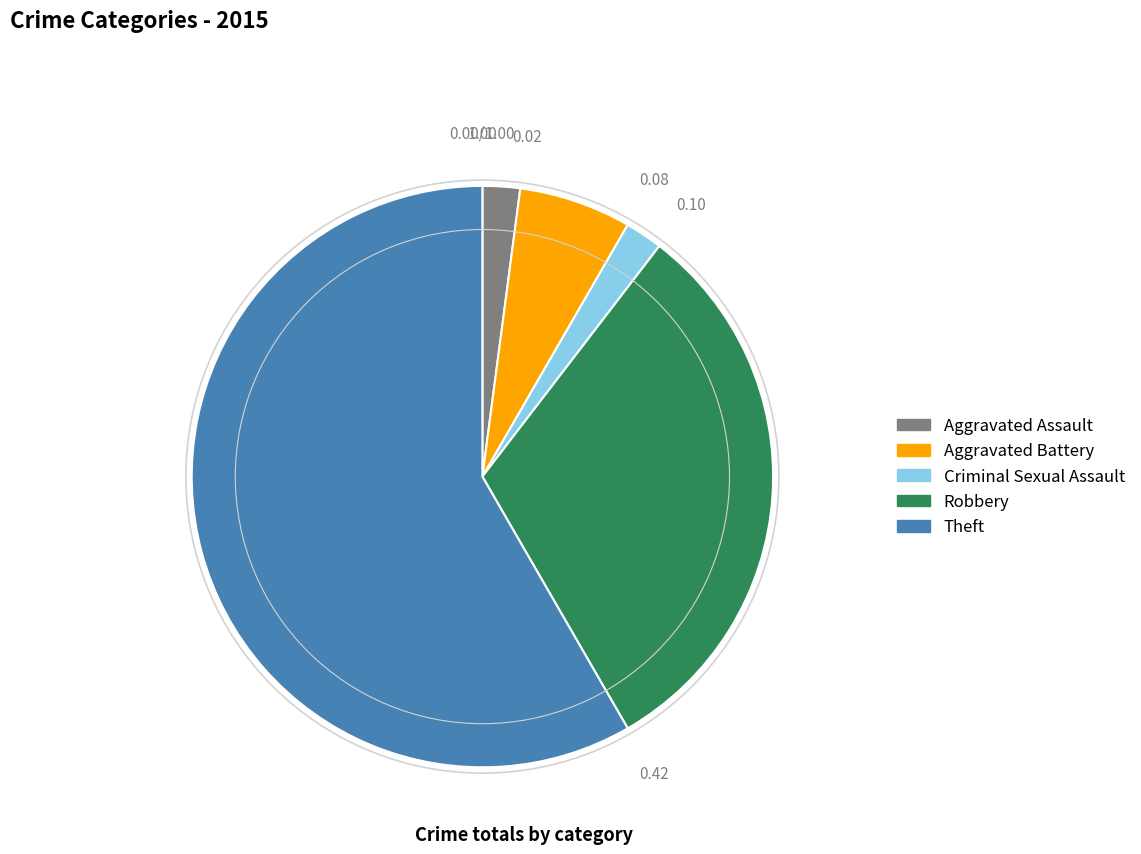

What is the largest slice in the pie chart?

Theft